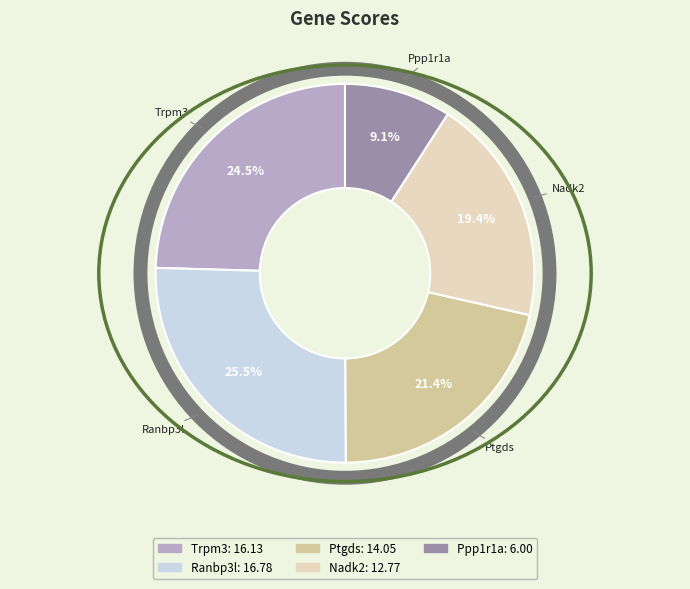

To the nearest percent, what portion does Ptgds represent?

21%